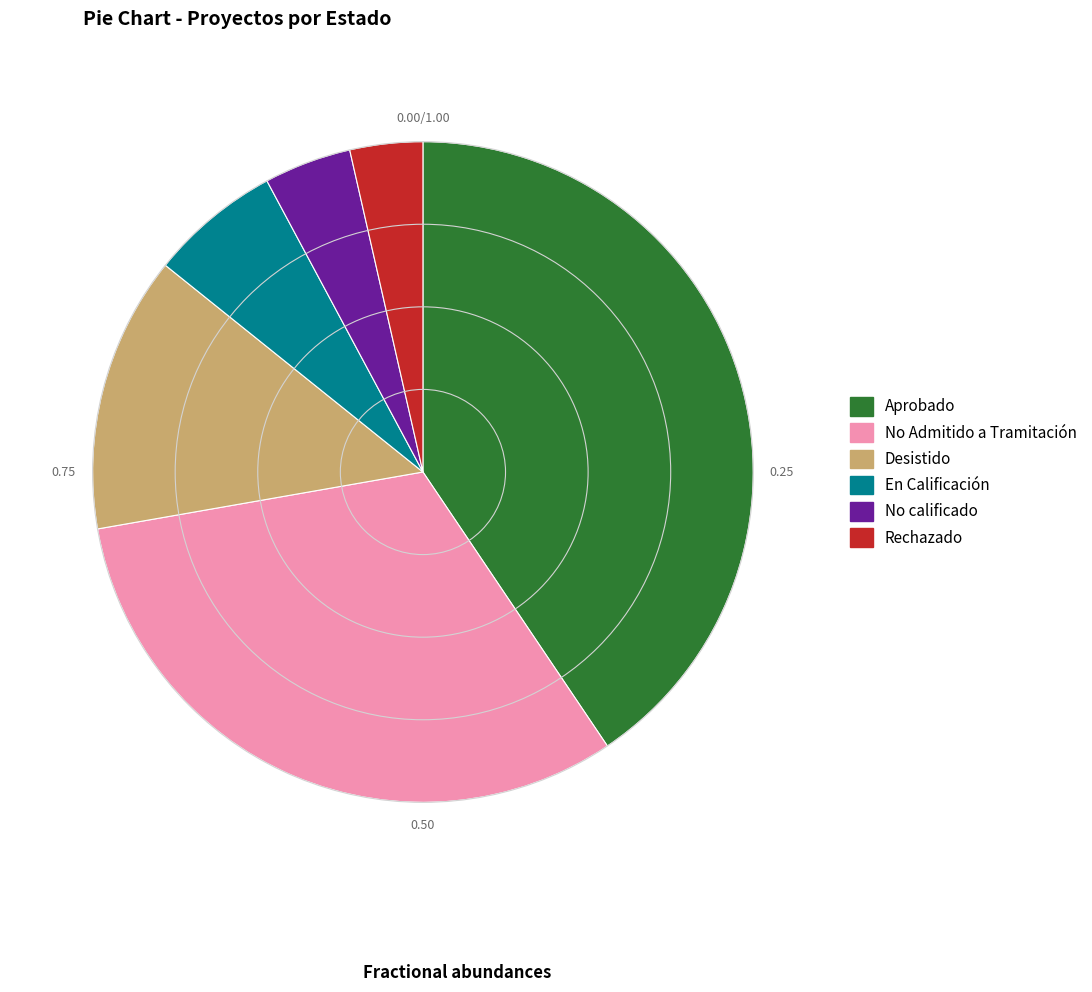

Is No calificado the majority of the pie?

No